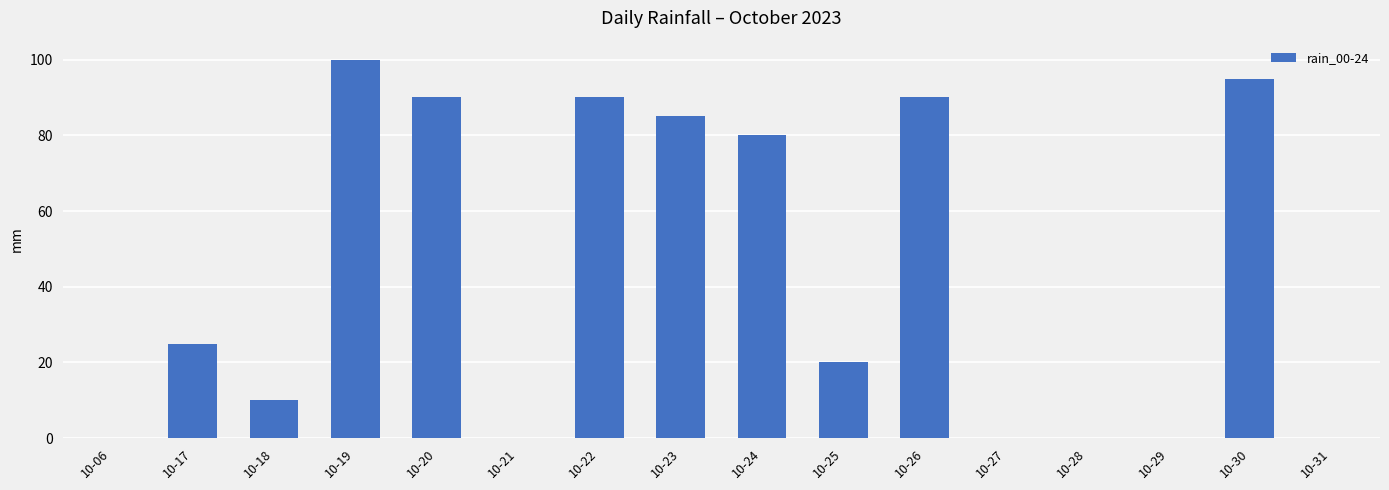

At which category does the chart reach its peak across all series?

10-19